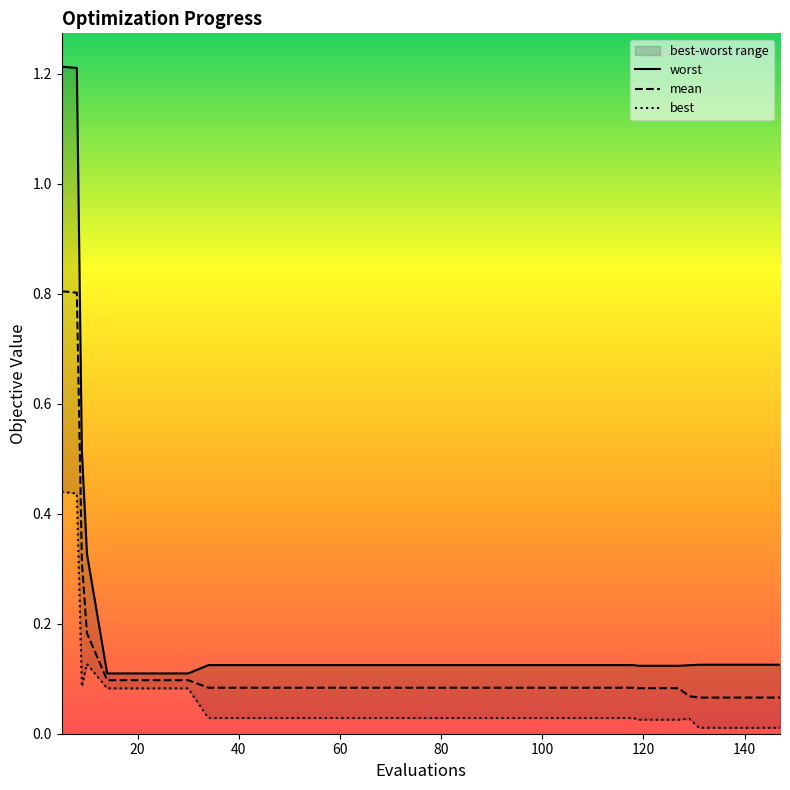

True or false: best has more than 2 points higher than both neighbors.

False